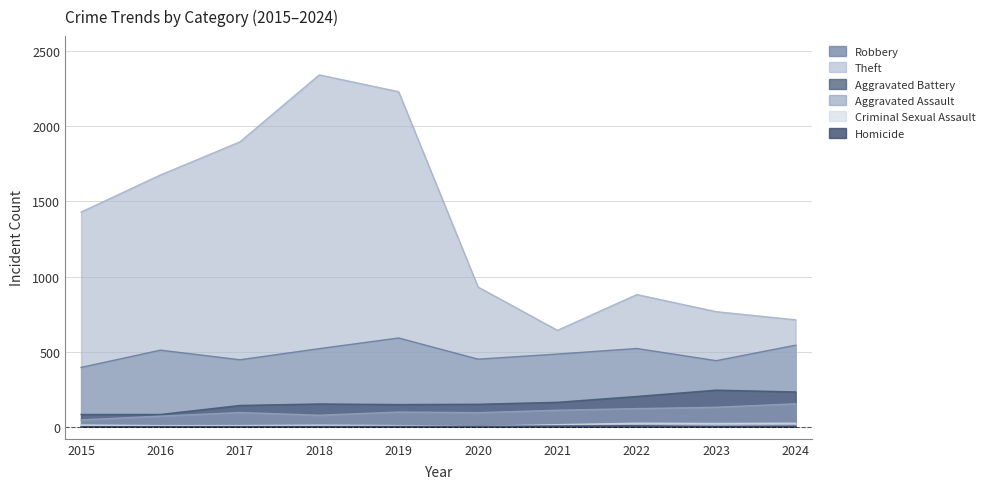

What is the average value of the Theft series?

1350